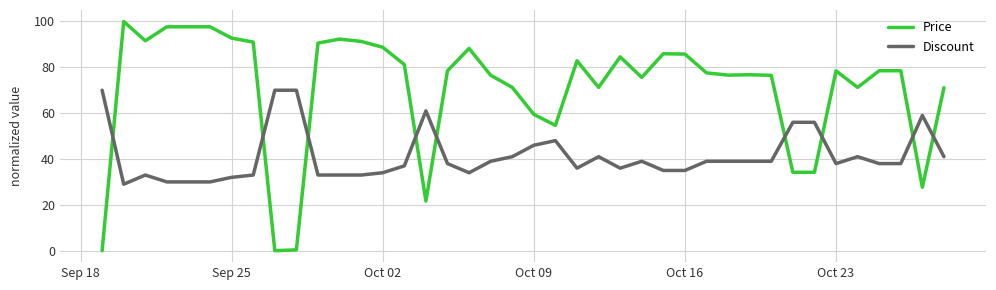

List the series in order of their overall mean, highest first.

Price, Discount